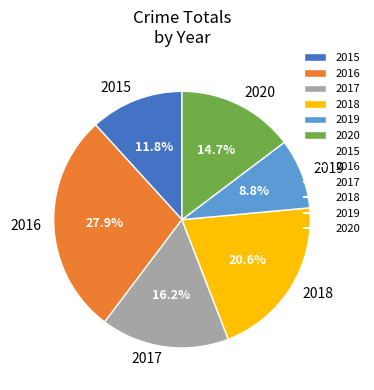

Rank the categories by value from highest to lowest.

2016, 2018, 2017, 2020, 2015, 2019